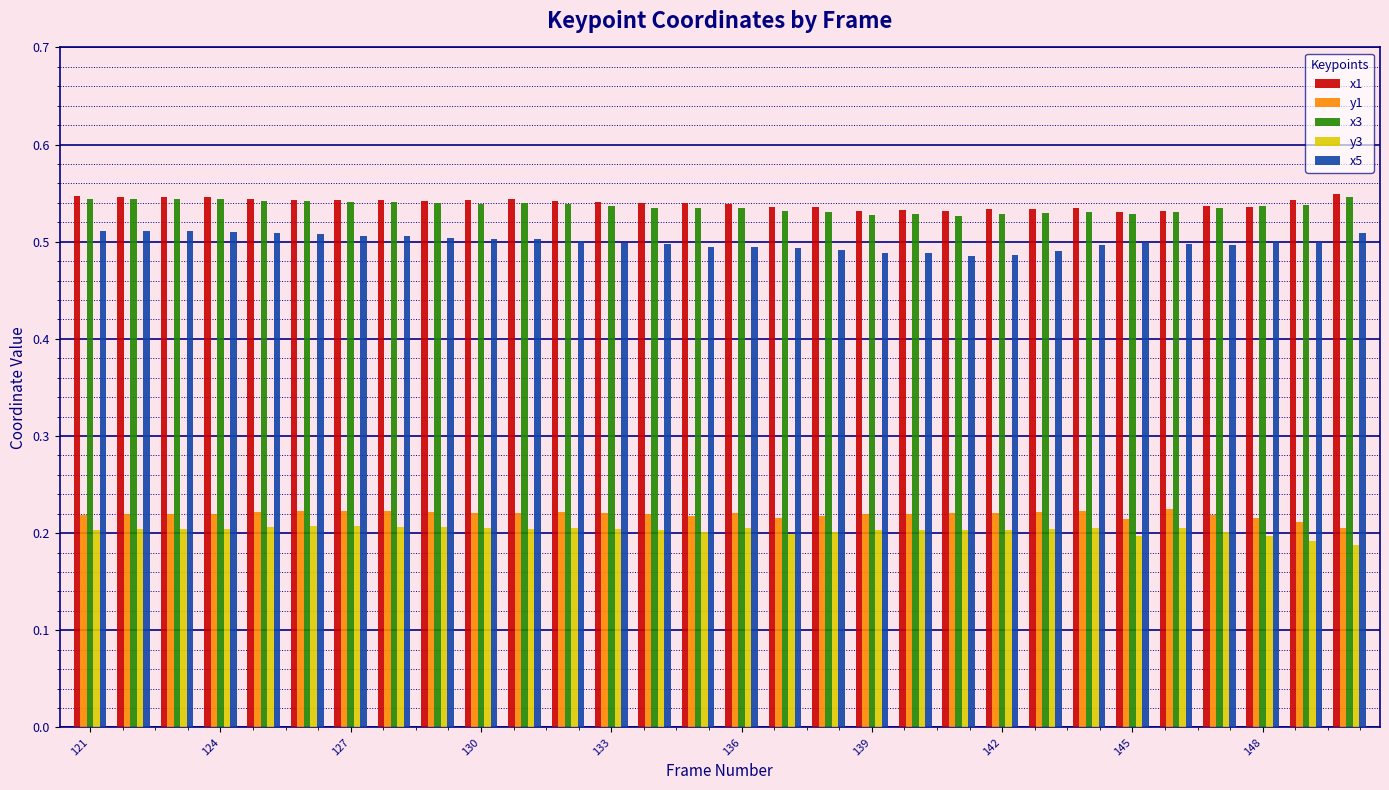

How many x5 values are between 0 and 1?

30